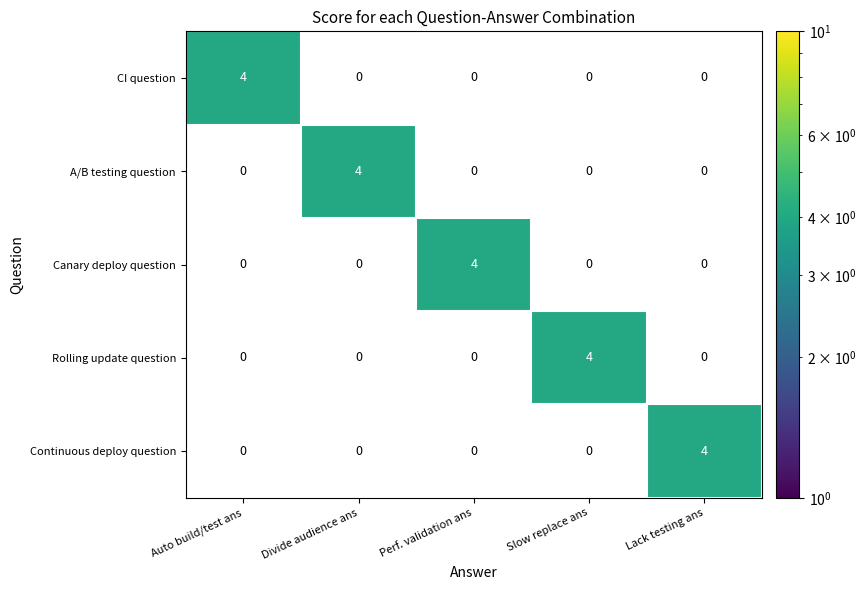

What is the greatest value displayed?

4